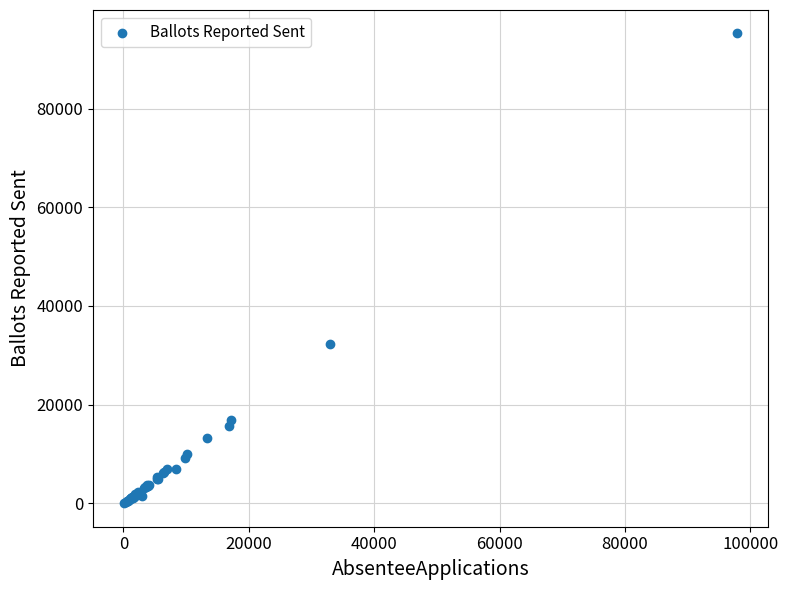

What Y value in the scatter plot is closest to 47611?

32367